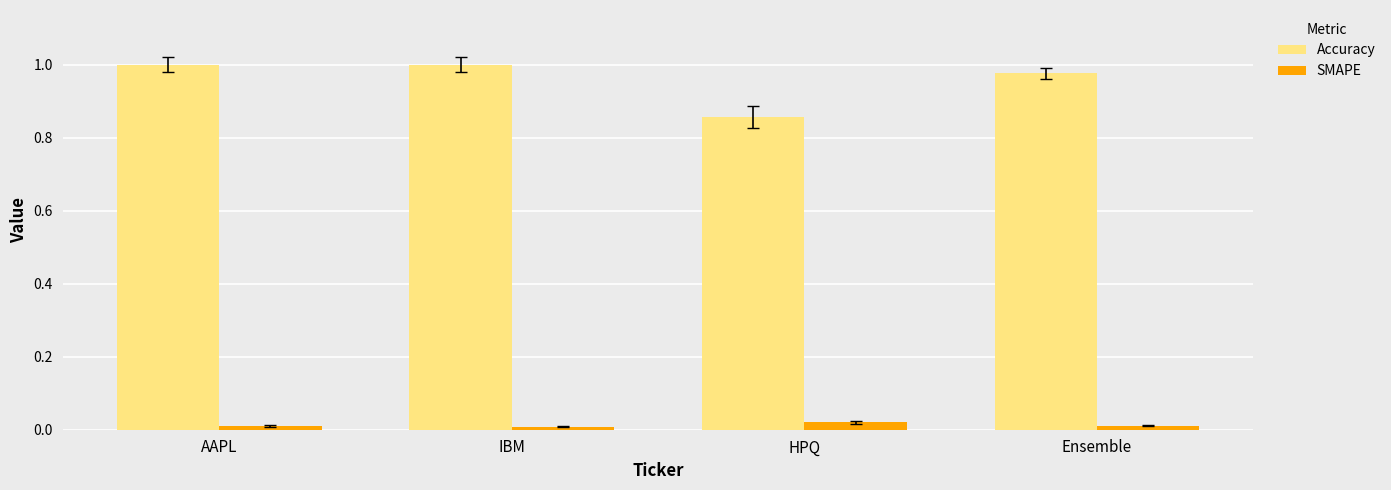

Which series has the largest total across all categories?

Accuracy